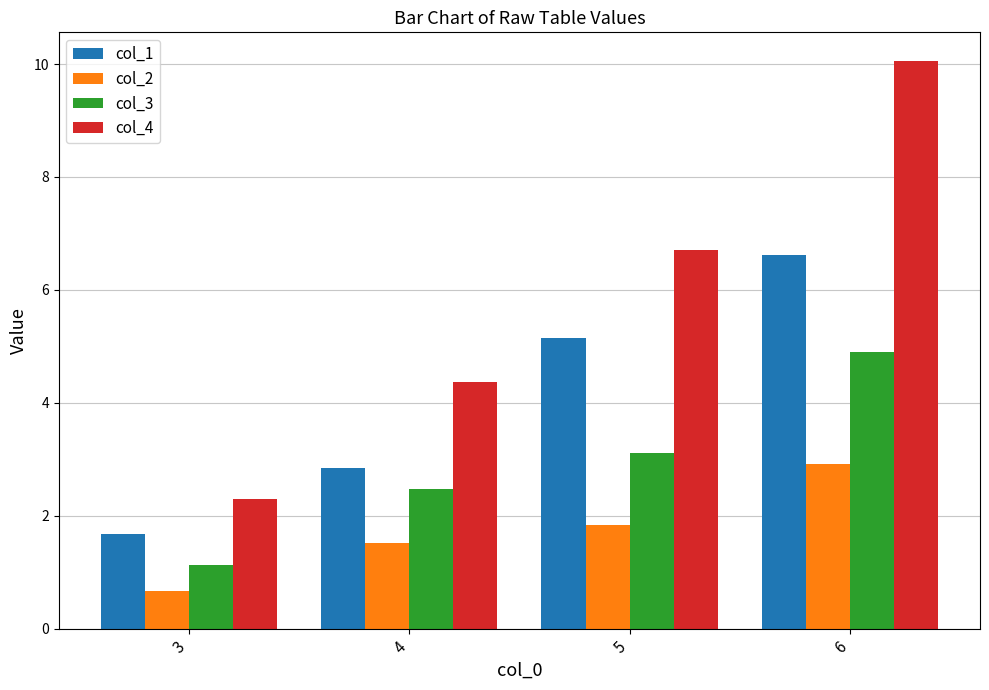

The col_3 series shows 3.1 at 5. True or false?

True